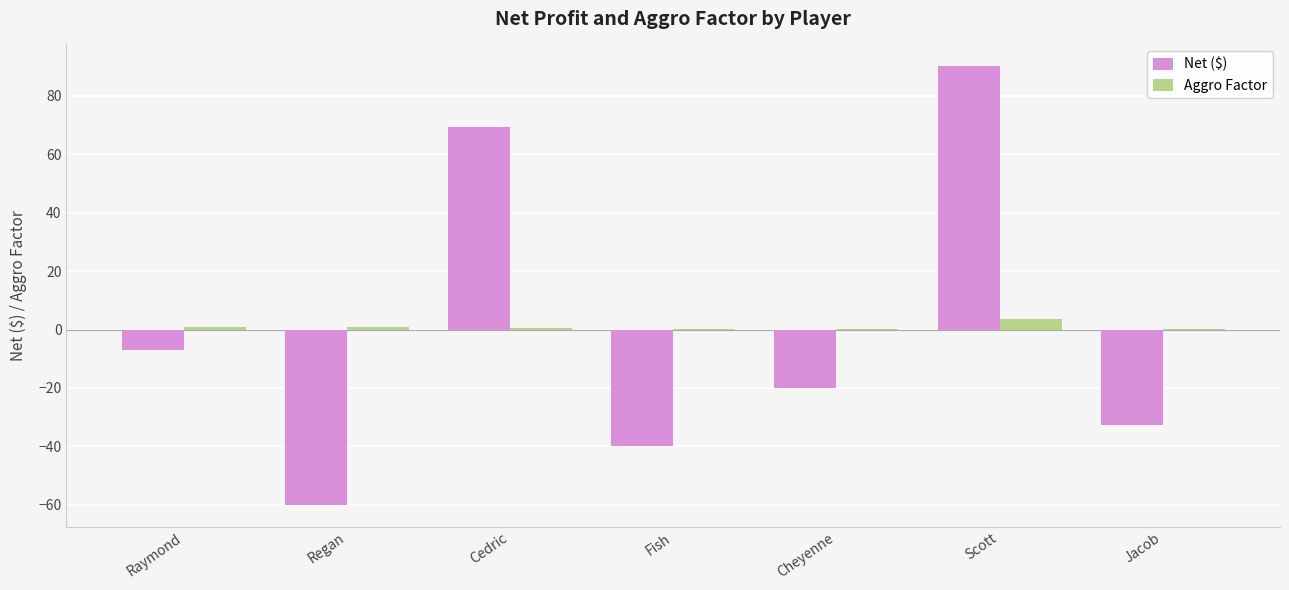

Is the value of Net ($) at Cheyenne greater than the value of Aggro Factor at Fish?

No